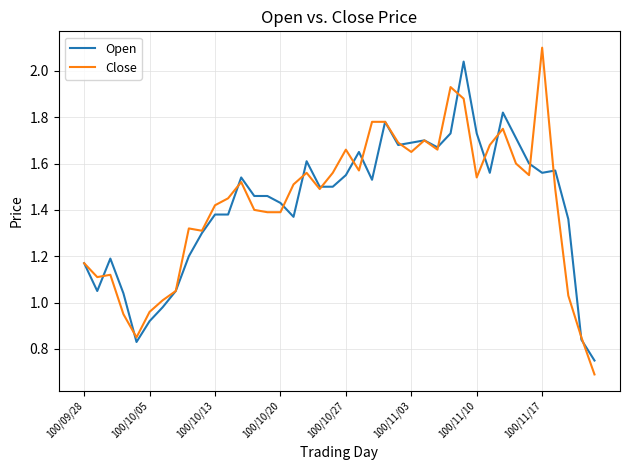

What is the greatest value displayed?

2.1